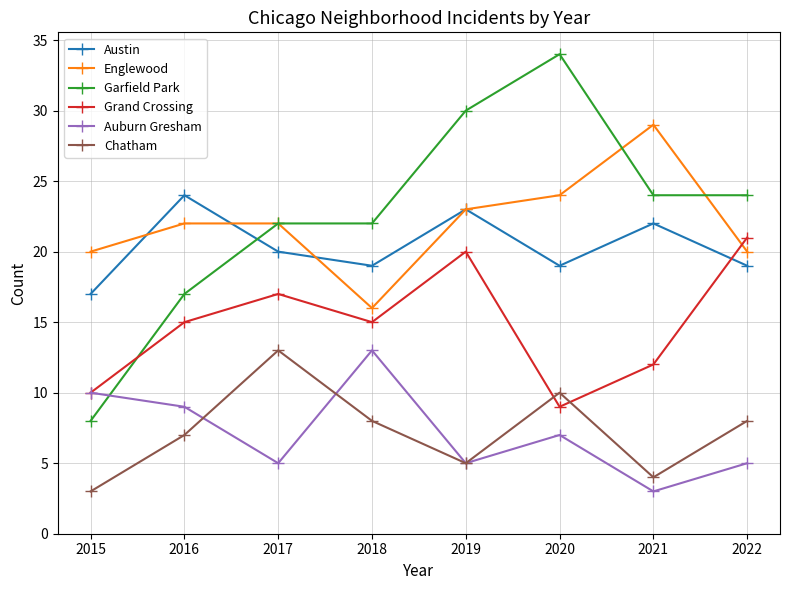

What is the average value of the Auburn Gresham series?

7